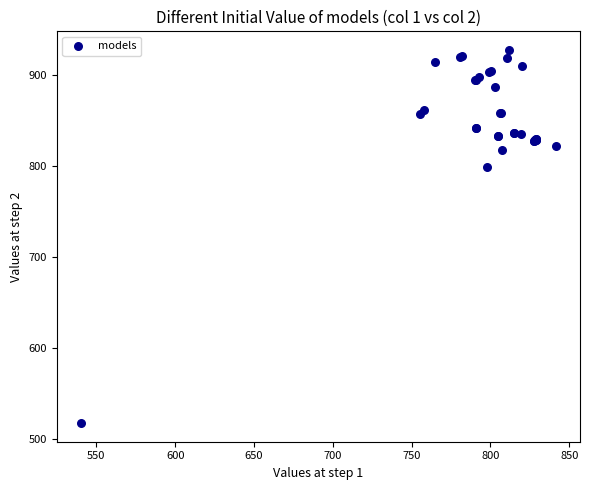

What Y value in the scatter plot is closest to 722?

798.0